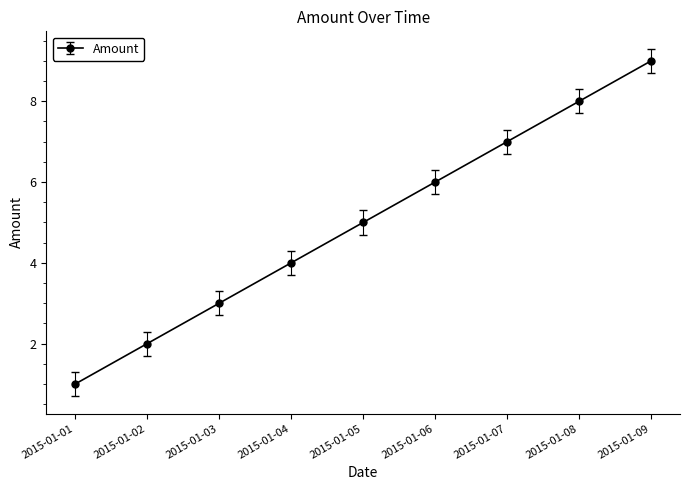

List the labels in order of value, largest first.

2015-01-09, 2015-01-08, 2015-01-07, 2015-01-06, 2015-01-05, 2015-01-04, 2015-01-03, 2015-01-02, 2015-01-01